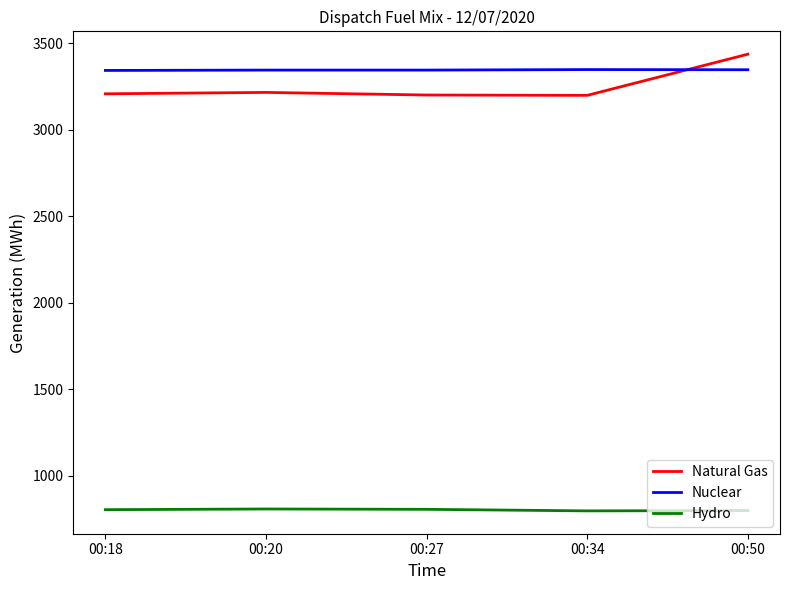

The Hydro series shows 1215 at 00:34. True or false?

False